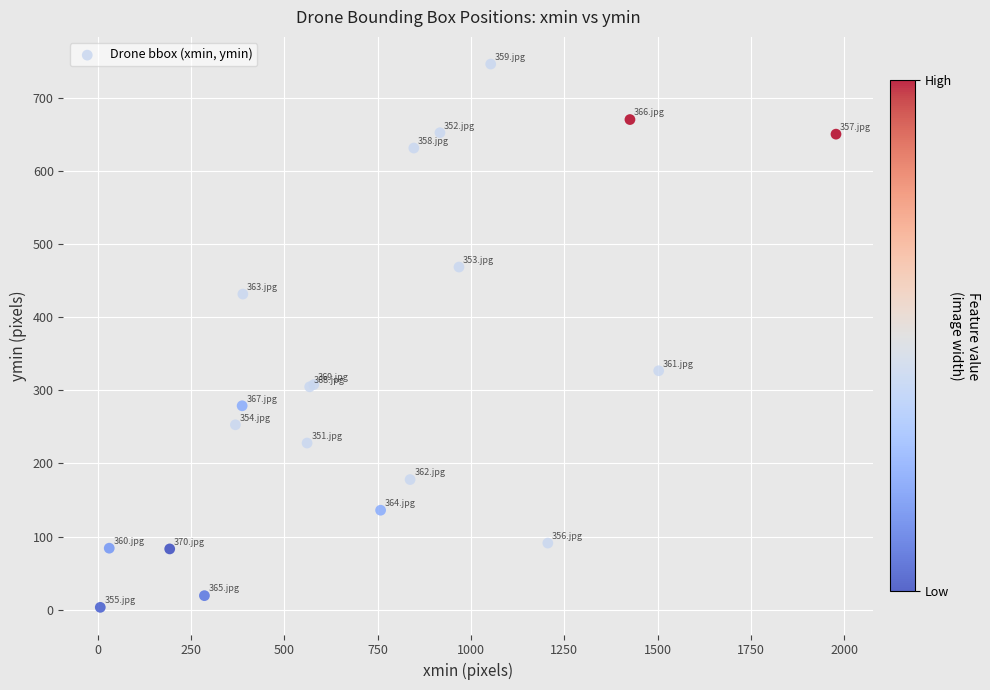

What Y value in the scatter plot is closest to 375?

327